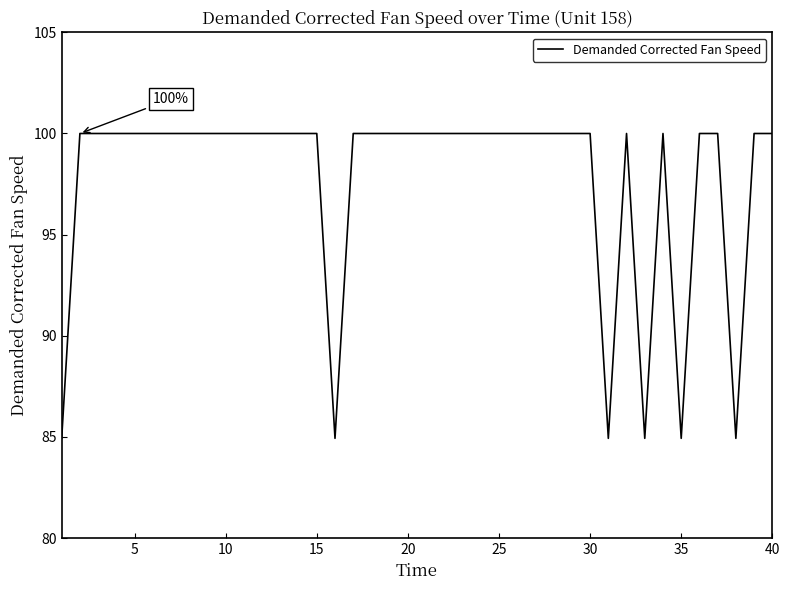

What is the average value?

97.7